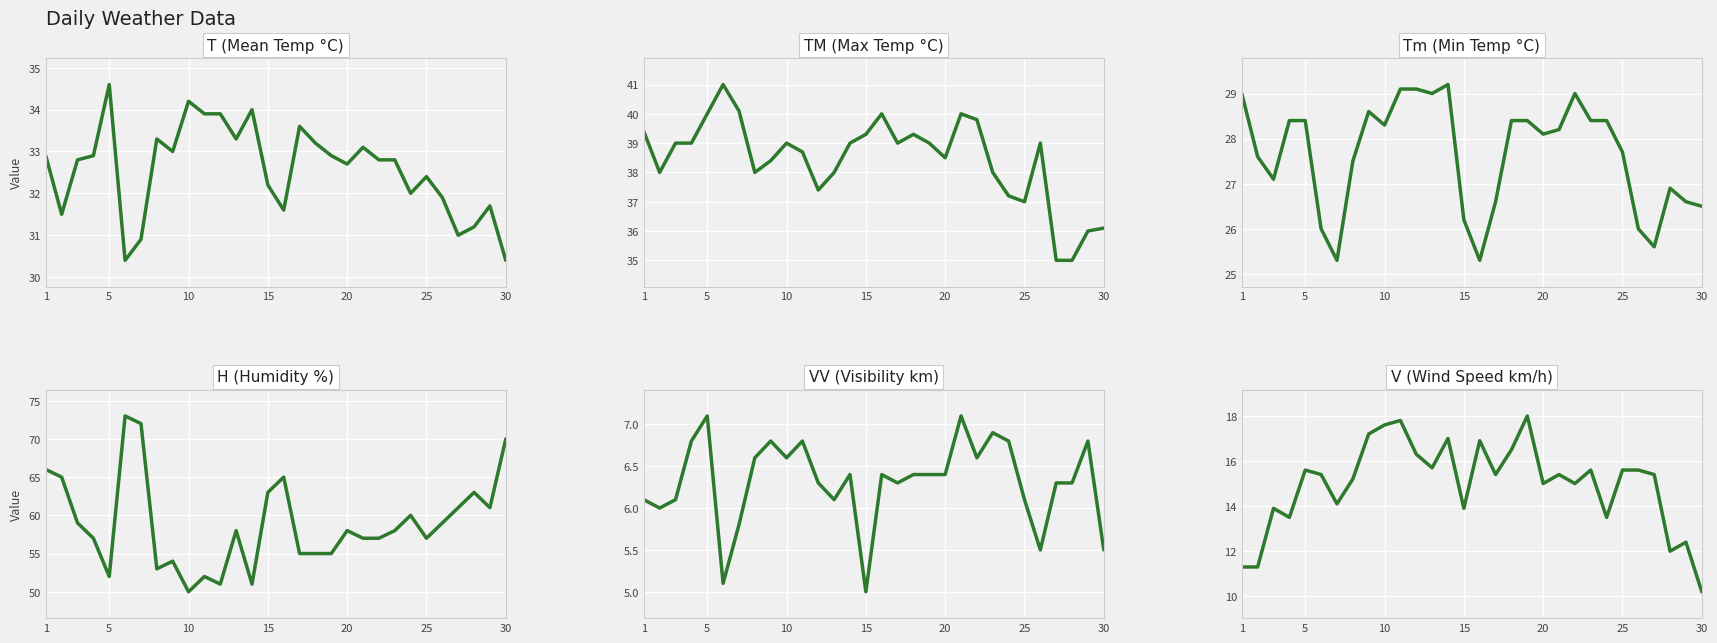

What is the value of the Tm point at the 2nd from the left?

27.6